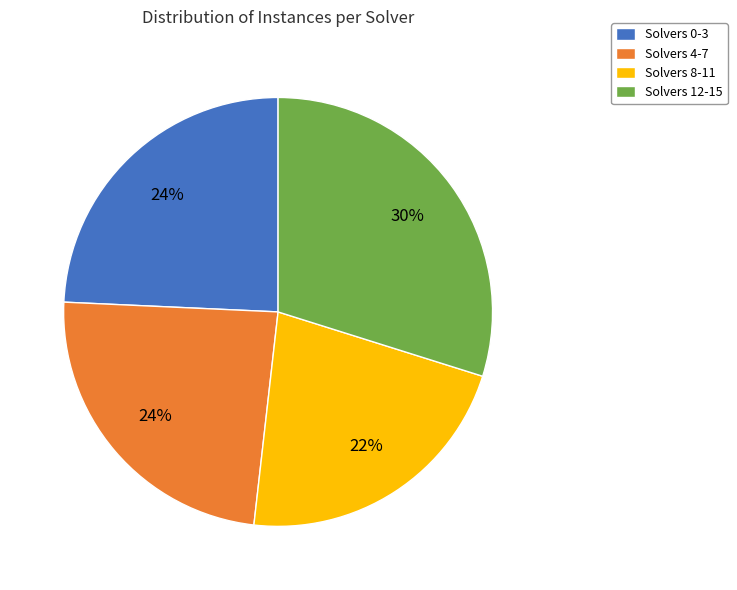

Do Solvers 0-3 and Solvers 12-15 together represent more than half of the pie?

Yes